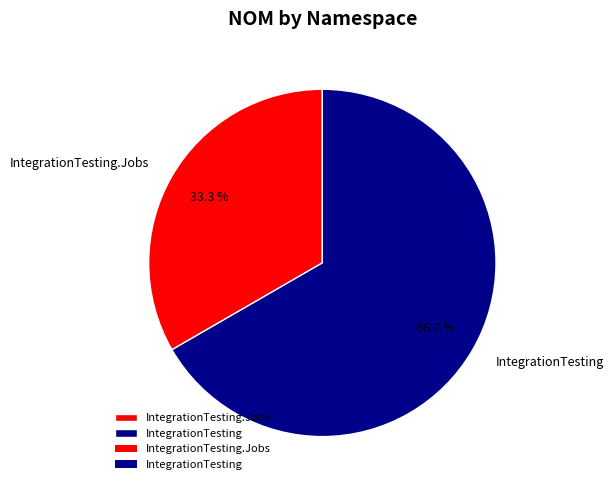

Which slice is the largest?

IntegrationTesting